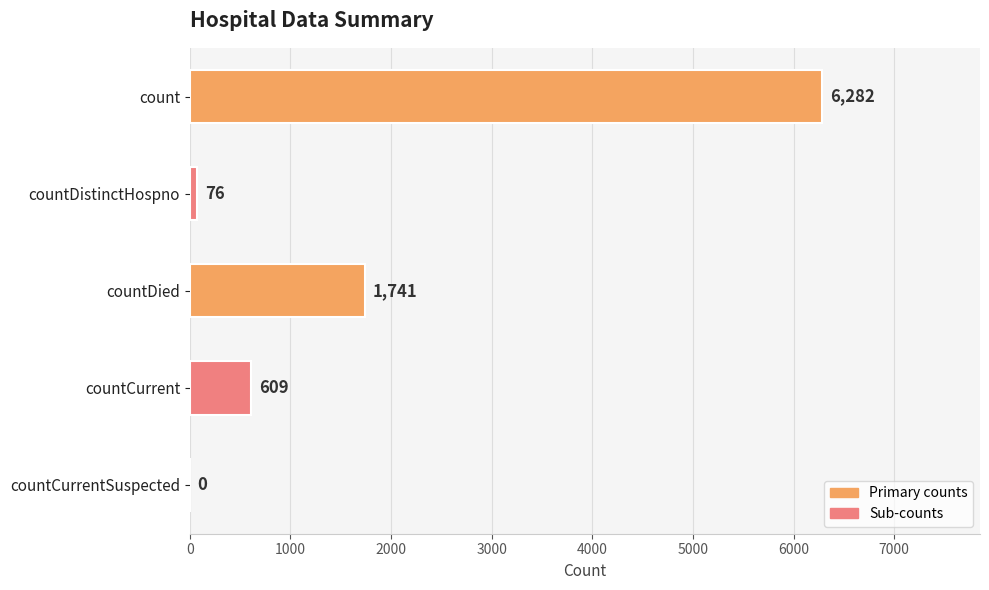

What is the greatest value displayed?

6282